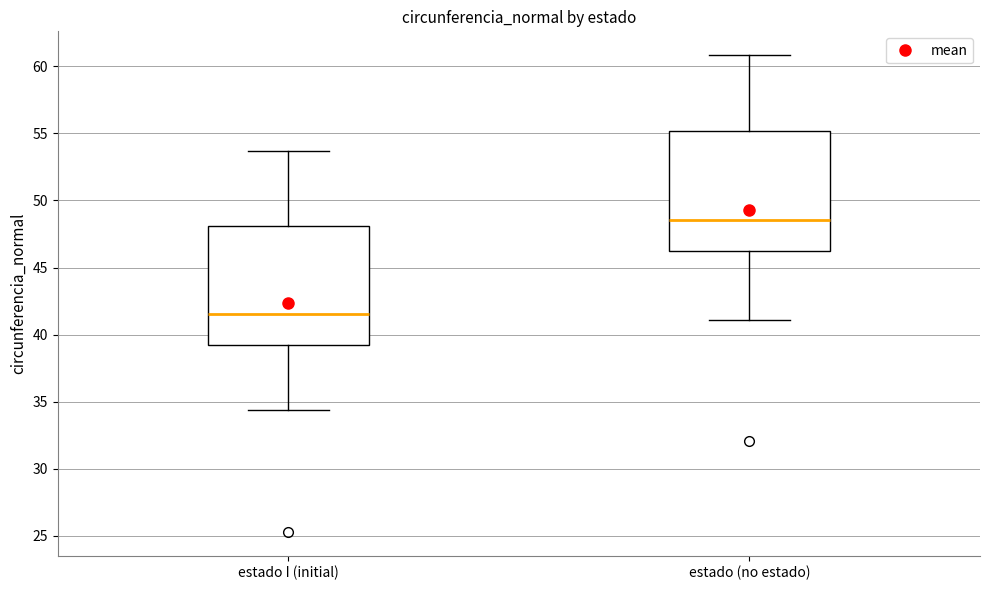

Which box's median line is the lowest?

estado I (initial)